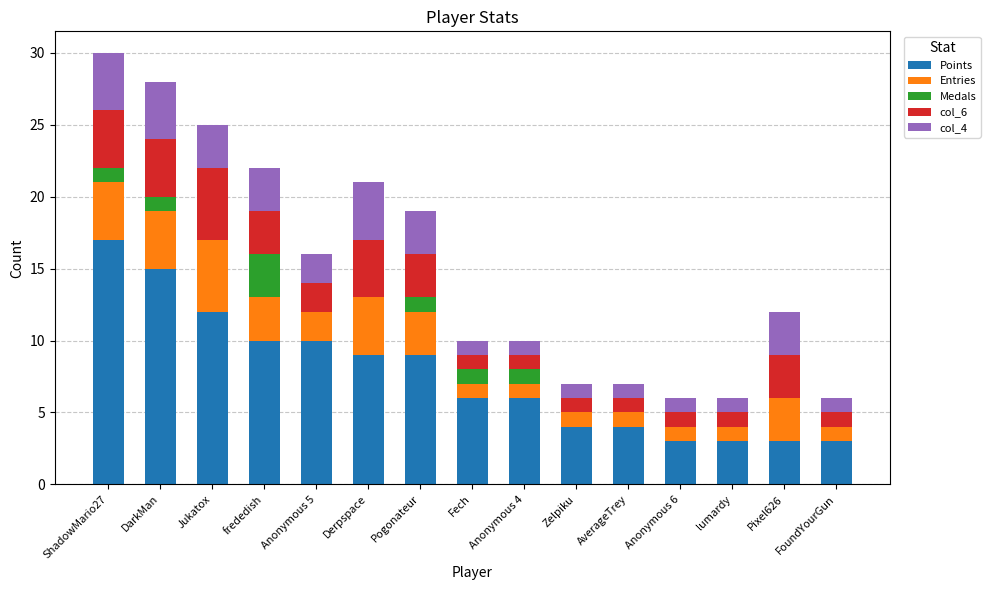

What is the total value across all series at Pogonateur?

19